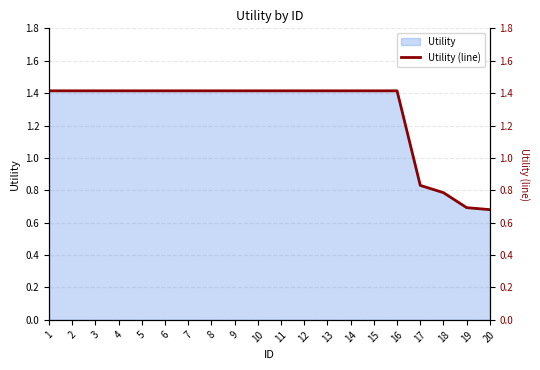

What is the maximum value shown in the chart?

1.4